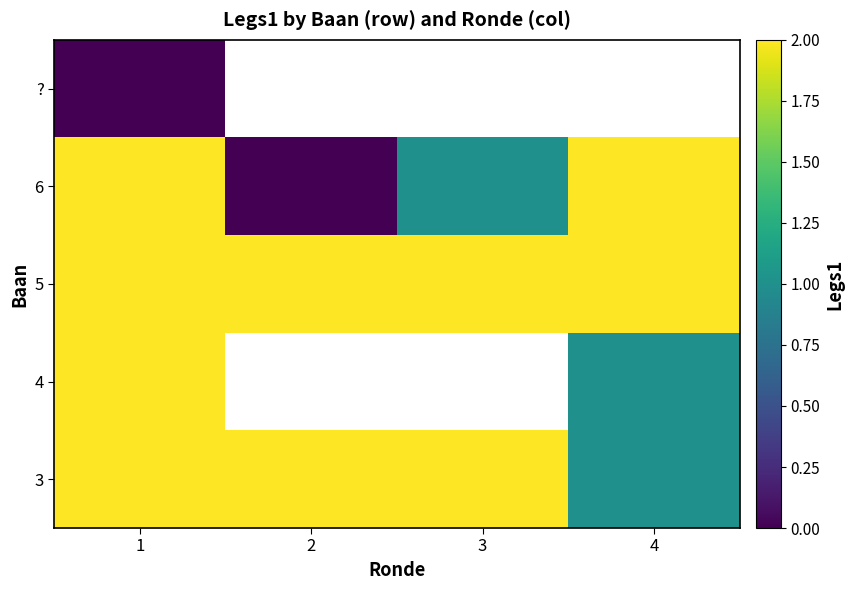

True or false: 4 has a value of 2.0 at 1.

True